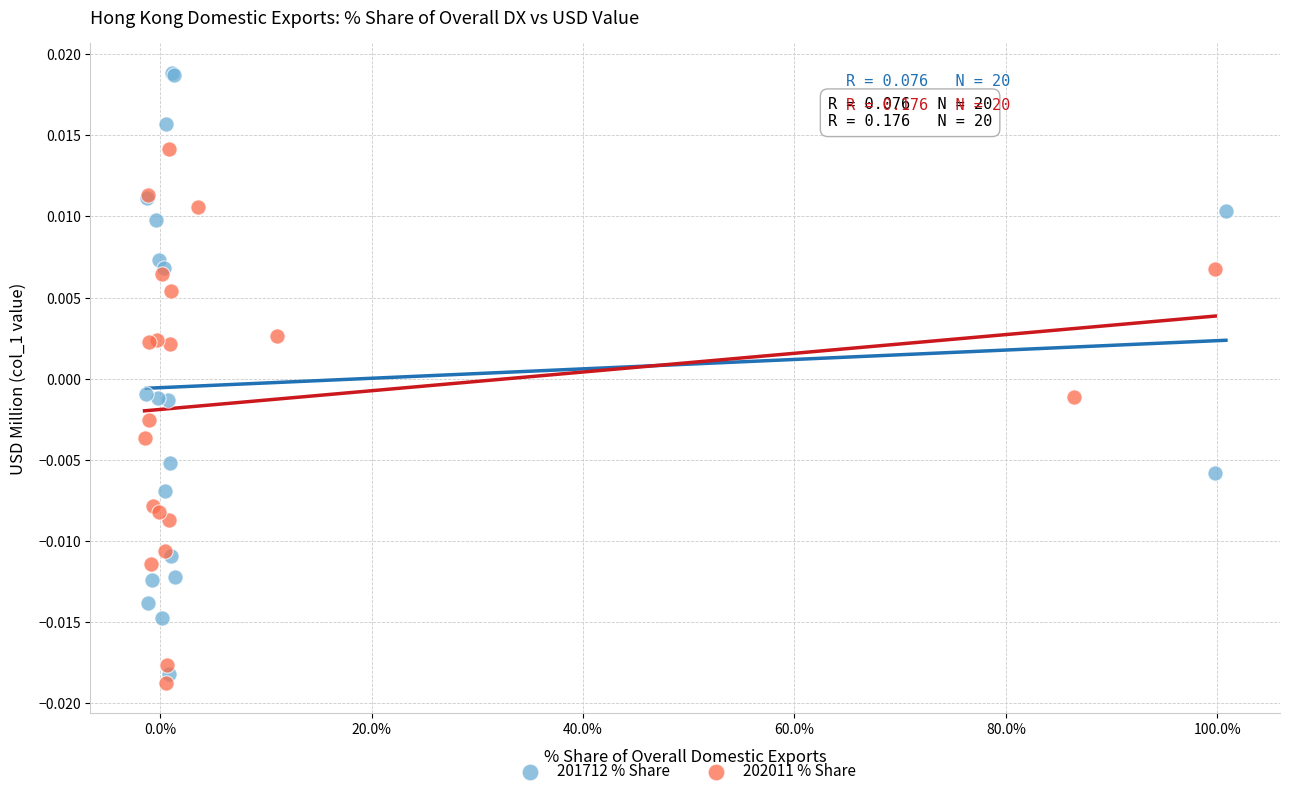

Which series reaches the maximum Y coordinate?

201712 % Share